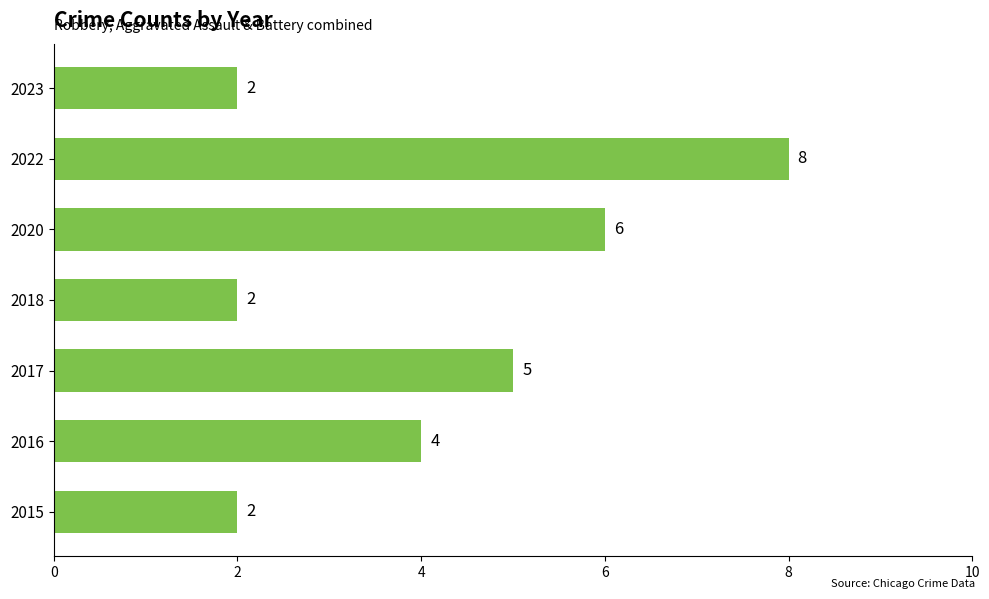

Count the values in the range 2 to 6.

6